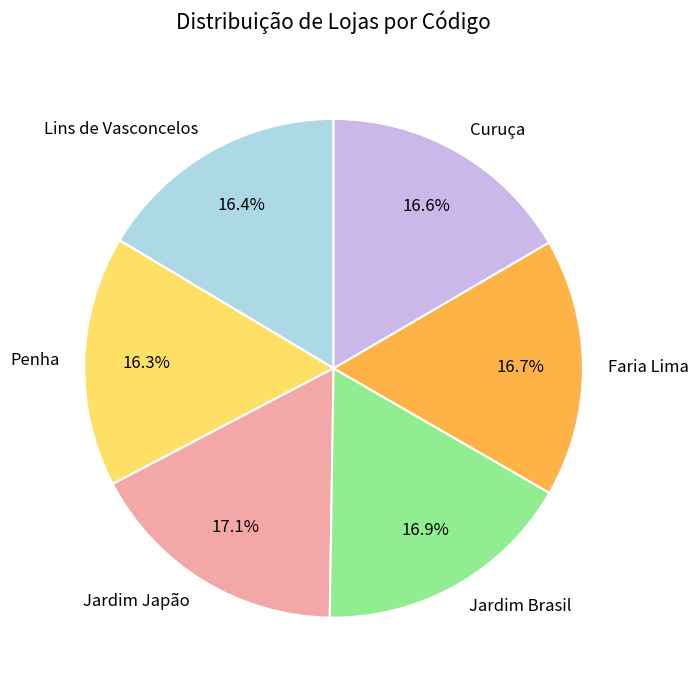

Does Jardim Brasil represent more than half of the total?

No